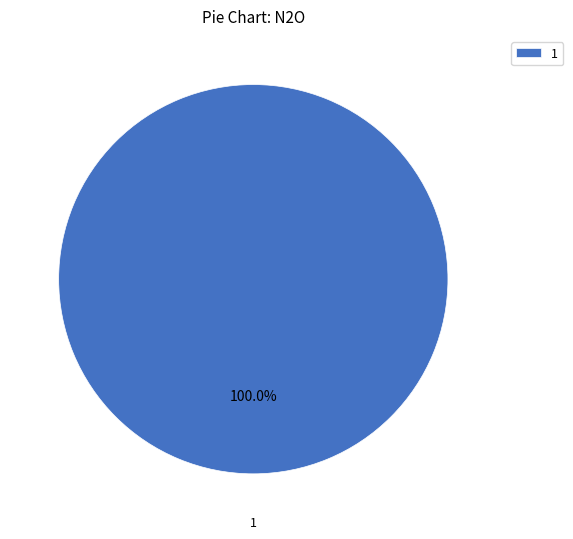

Rank the categories by value from lowest to highest.

1